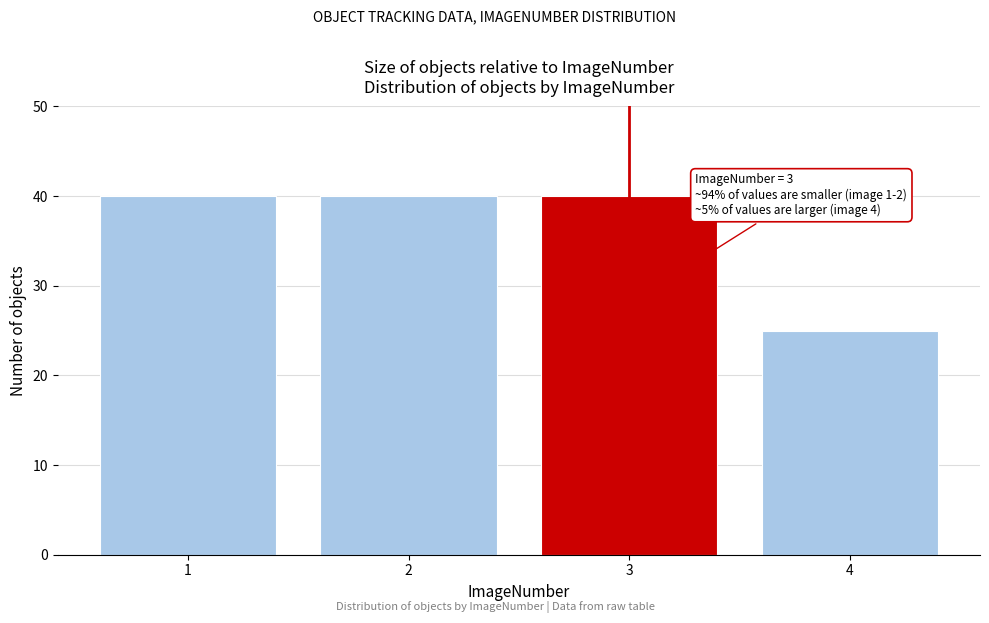

Reading left to right, what are all the values shown in this chart?

1=40	2=40	3=40	4=25